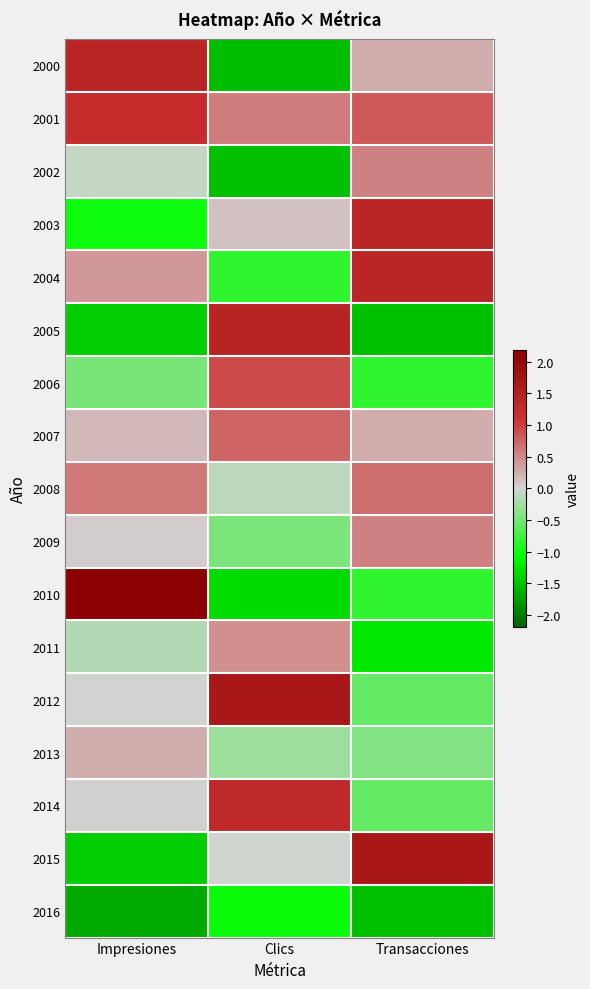

Reading right to left, extract all data points from this chart.

2000: Transacciones=0.3	Clics=-1.6	Impresiones=1.4
2001: Transacciones=0.8	Clics=0.6	Impresiones=1.2
2002: Transacciones=0.5	Clics=-1.5	Impresiones=-0.1
2003: Transacciones=1.4	Clics=0.1	Impresiones=-1.0
2004: Transacciones=1.4	Clics=-0.8	Impresiones=0.4
2005: Transacciones=-1.5	Clics=1.4	Impresiones=-1.4
2006: Transacciones=-0.8	Clics=0.9	Impresiones=-0.5
2007: Transacciones=0.3	Clics=0.7	Impresiones=0.2
2008: Transacciones=0.7	Clics=-0.1	Impresiones=0.6
2009: Transacciones=0.5	Clics=-0.5	Impresiones=0.0
2010: Transacciones=-0.8	Clics=-1.3	Impresiones=2.2
2011: Transacciones=-1.3	Clics=0.5	Impresiones=-0.2
2012: Transacciones=-0.6	Clics=1.7	Impresiones=-0.0
2013: Transacciones=-0.4	Clics=-0.3	Impresiones=0.3
2014: Transacciones=-0.6	Clics=1.3	Impresiones=0.0
2015: Transacciones=1.7	Clics=-0.0	Impresiones=-1.4
2016: Transacciones=-1.5	Clics=-1.0	Impresiones=-1.7